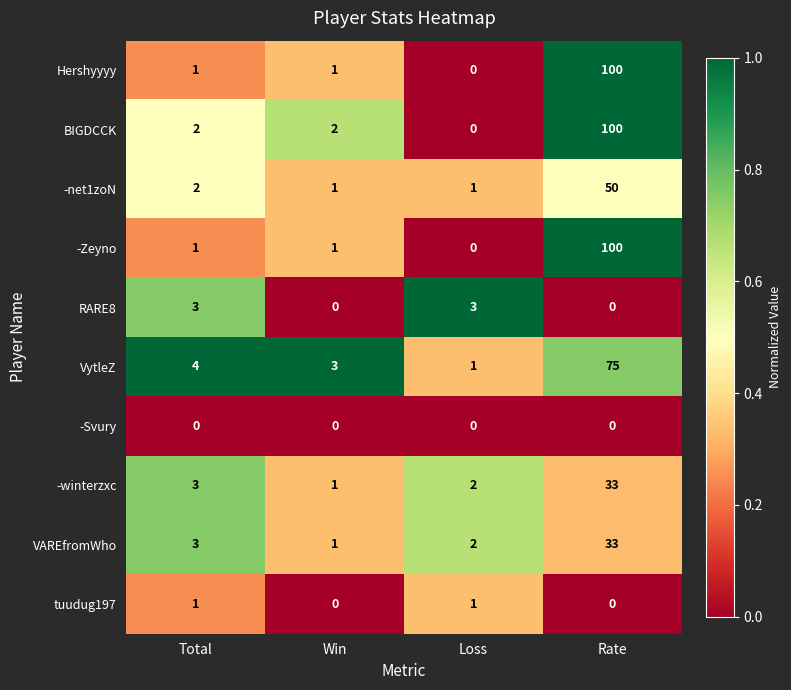

The value of -Zeyno at Loss is 0. True or false?

True